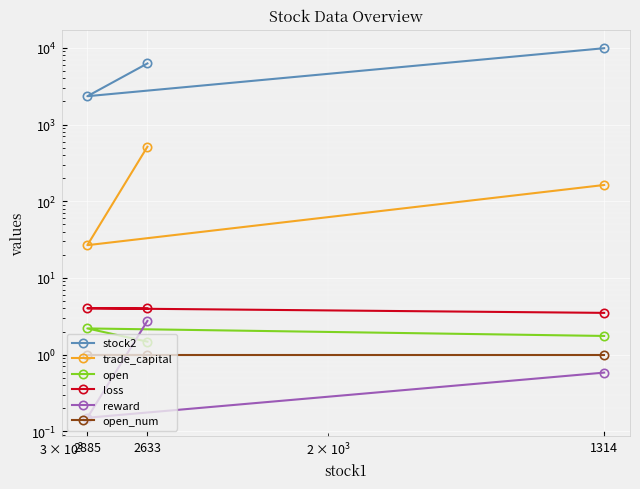

What is the minimum value shown in the chart?

0.2